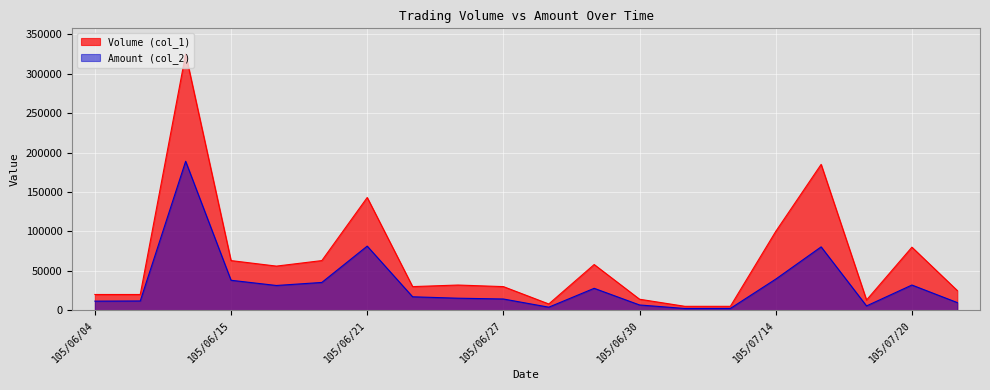

What is the average value of the Amount (col_2) series?

32766